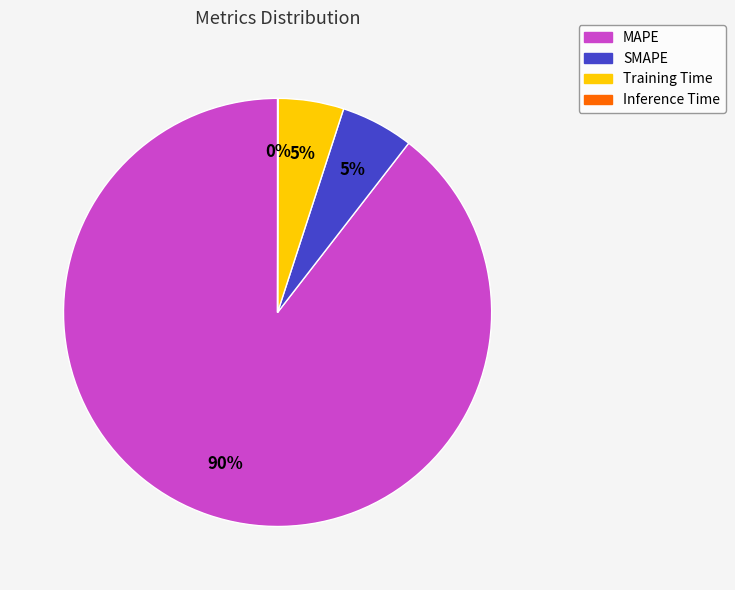

Which slice is the largest?

MAPE